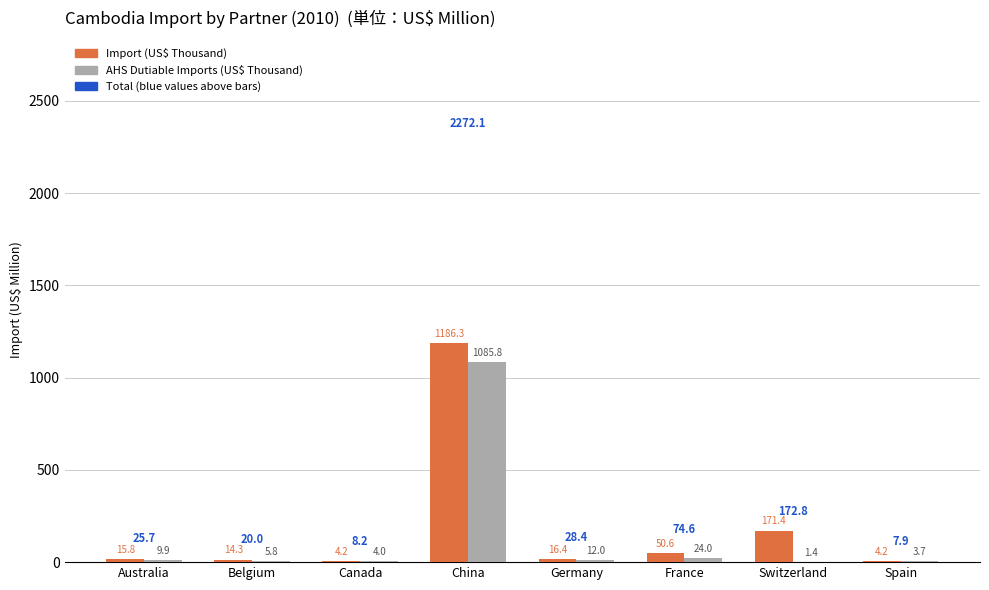

Between France and Switzerland, which series saw the biggest shift?

Import (US$ Thousand)